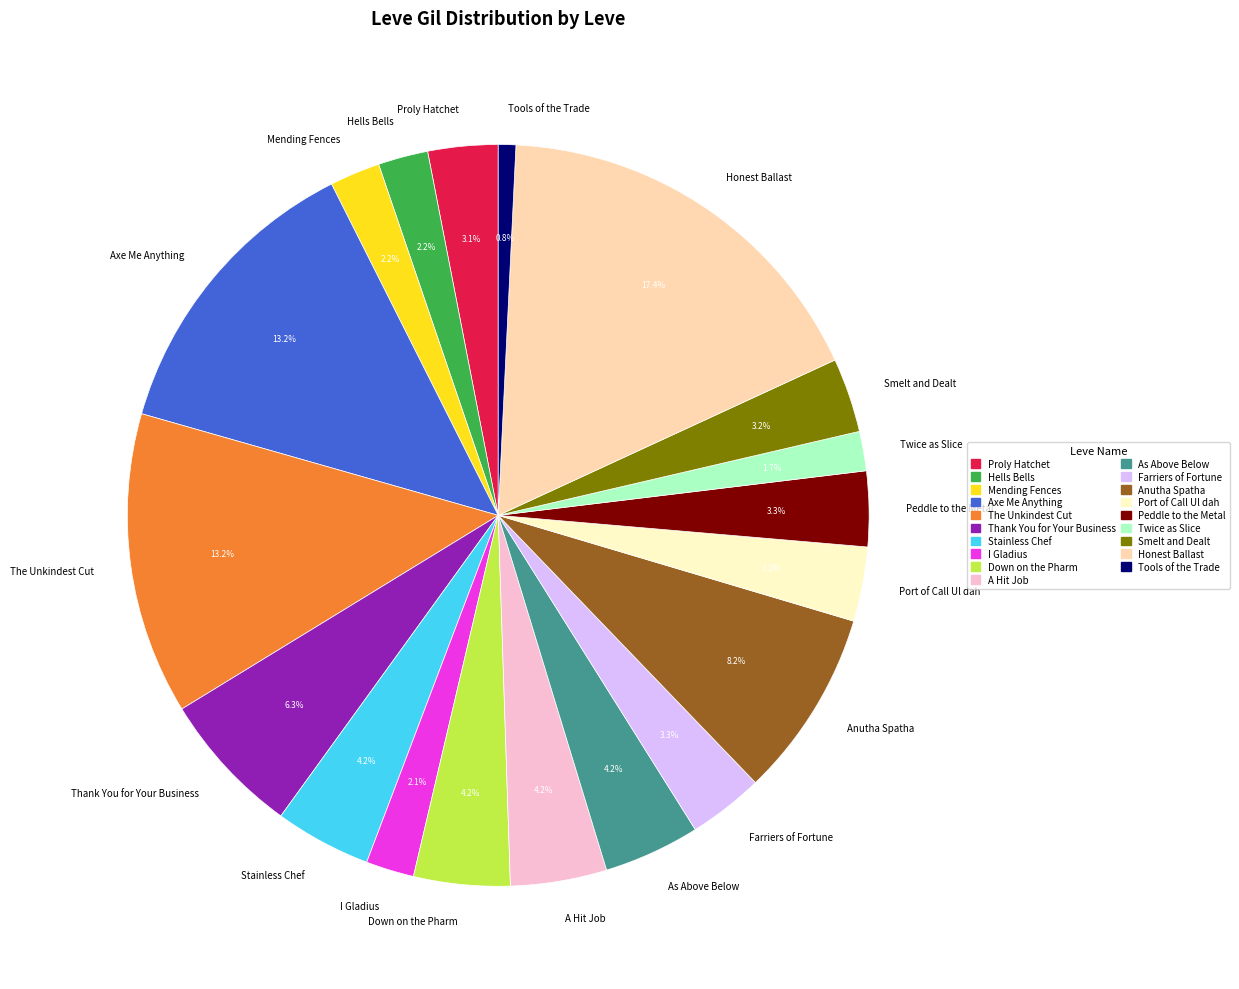

Does any single category account for the majority?

No